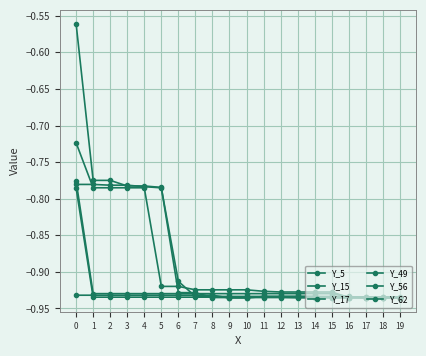

Reading left to right, what are all the values shown in this chart?

Y_5: 0=-0.7	1=-0.8	2=-0.8	3=-0.8	4=-0.8	5=-0.9	6=-0.9	7=-0.9	8=-0.9	9=-0.9	10=-0.9	11=-0.9	12=-0.9	13=-0.9	14=-0.9	15=-0.9	16=-0.9	17=-0.9	18=-0.9	19=-0.9
Y_15: 0=-0.8	1=-0.9	2=-0.9	3=-0.9	4=-0.9	5=-0.9	6=-0.9	7=-0.9	8=-0.9	9=-0.9	10=-0.9	11=-0.9	12=-0.9	13=-0.9	14=-0.9	15=-0.9	16=-0.9	17=-0.9	18=-0.9	19=-0.9
Y_17: 0=-0.8	1=-0.8	2=-0.8	3=-0.8	4=-0.8	5=-0.8	6=-0.9	7=-0.9	8=-0.9	9=-0.9	10=-0.9	11=-0.9	12=-0.9	13=-0.9	14=-0.9	15=-0.9	16=-0.9	17=-0.9	18=-0.9	19=-0.9
Y_49: 0=-0.6	1=-0.8	2=-0.8	3=-0.8	4=-0.8	5=-0.8	6=-0.9	7=-0.9	8=-0.9	9=-0.9	10=-0.9	11=-0.9	12=-0.9	13=-0.9	14=-0.9	15=-0.9	16=-0.9	17=-0.9	18=-0.9	19=-0.9
Y_56: 0=-0.9	1=-0.9	2=-0.9	3=-0.9	4=-0.9	5=-0.9	6=-0.9	7=-0.9	8=-0.9	9=-0.9	10=-0.9	11=-0.9	12=-0.9	13=-0.9	14=-0.9	15=-0.9	16=-0.9	17=-0.9	18=-0.9	19=-0.9
Y_62: 0=-0.8	1=-0.9	2=-0.9	3=-0.9	4=-0.9	5=-0.9	6=-0.9	7=-0.9	8=-0.9	9=-0.9	10=-0.9	11=-0.9	12=-0.9	13=-0.9	14=-0.9	15=-0.9	16=-0.9	17=-0.9	18=-0.9	19=-0.9